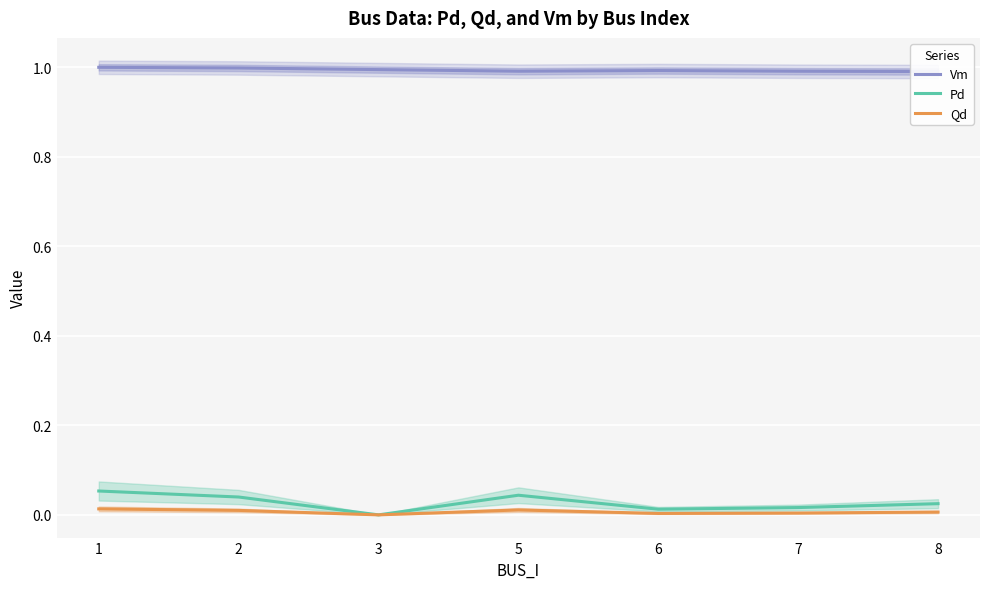

List the labels in order of Vm value, smallest first.

8, 7, 5, 6, 3, 2, 1